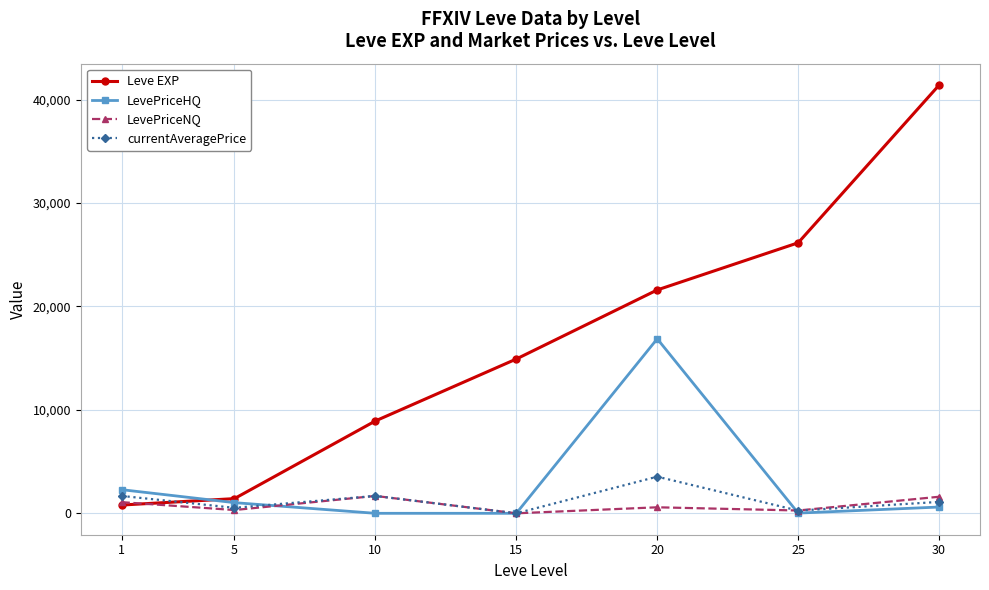

What is the maximum value shown in the chart?

41410.0